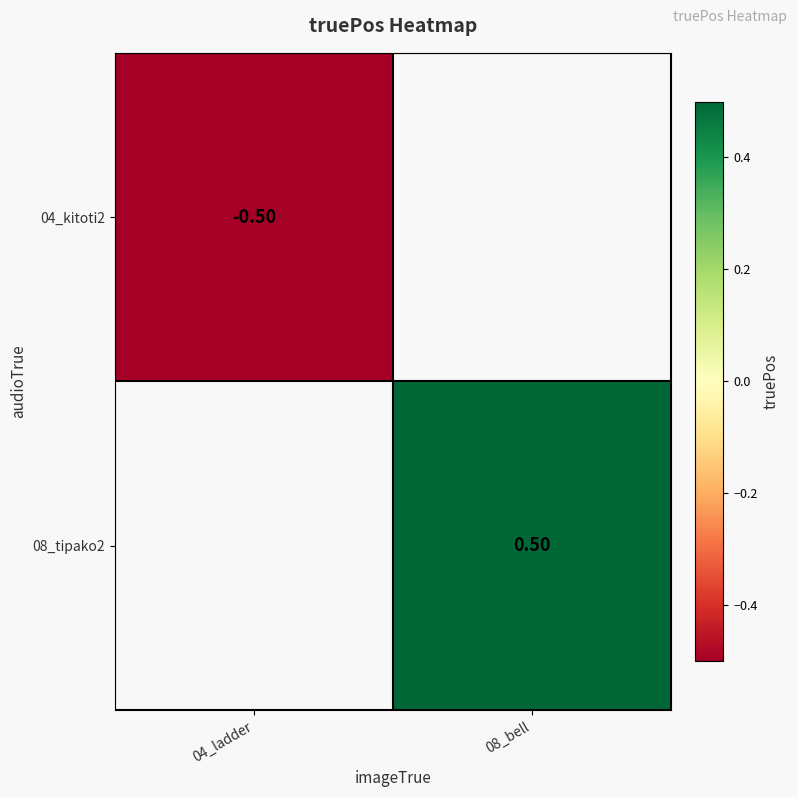

Which category has the lowest value across all series?

04_ladder